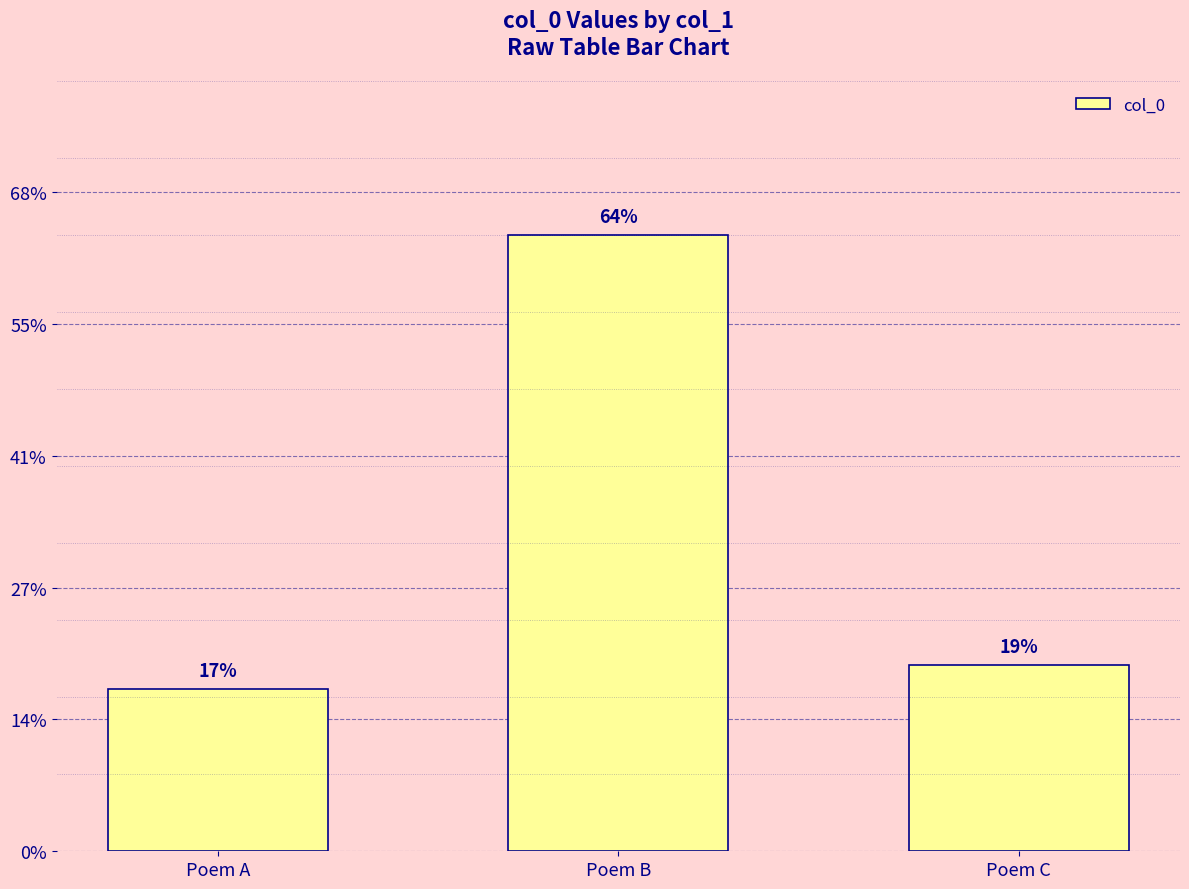

Does the chart contain any negative values?

No